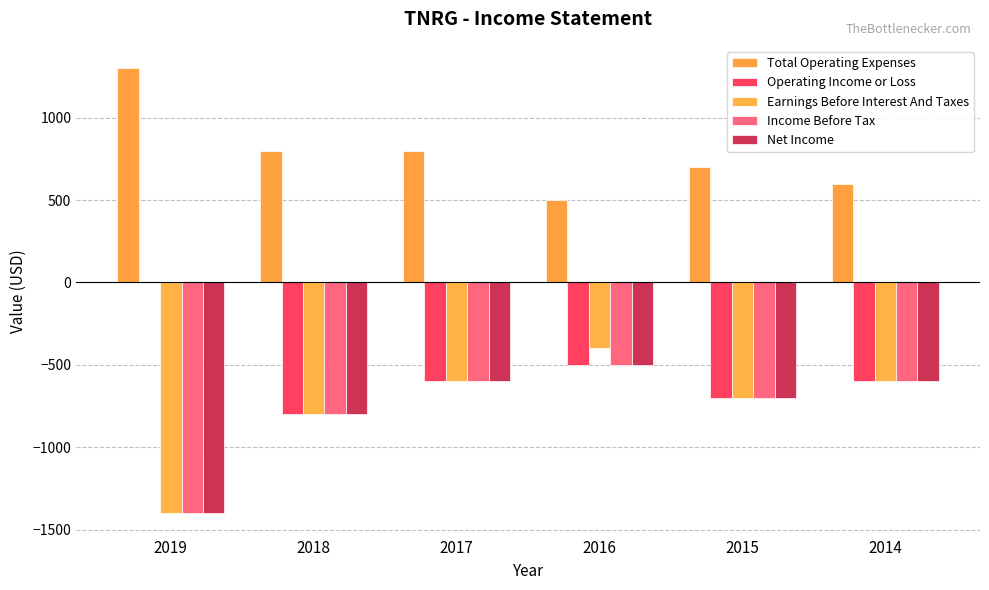

The Operating Income or Loss series shows 516 at 2019. True or false?

False